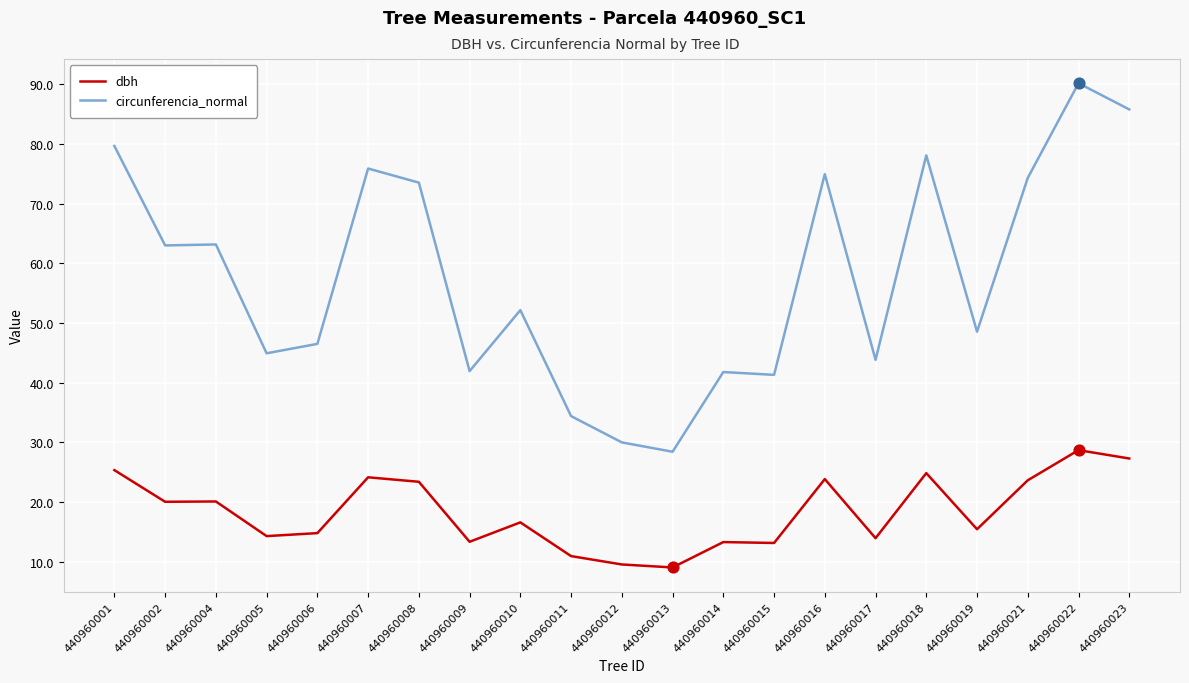

Which series has the largest total across all categories?

circunferencia_normal